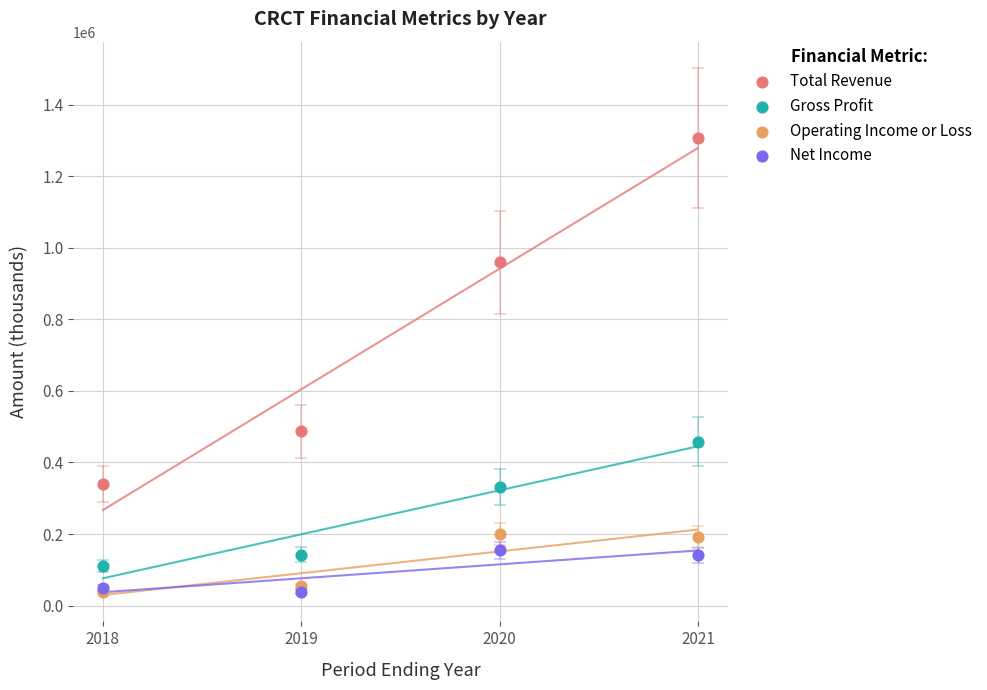

Across all series, what Y value is closest to 672150?

486600